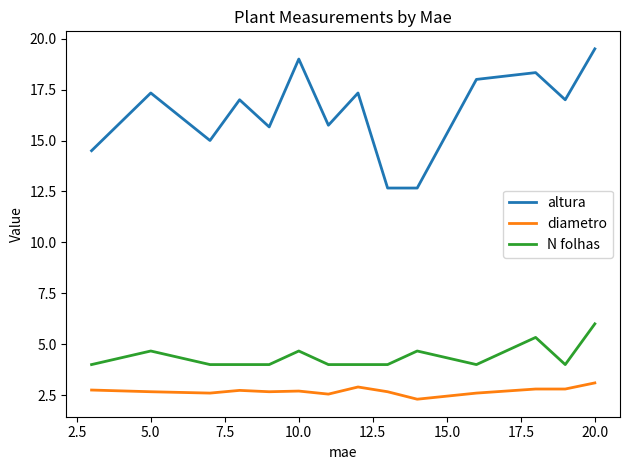

True or false: altura and N folhas intersect in this chart.

False